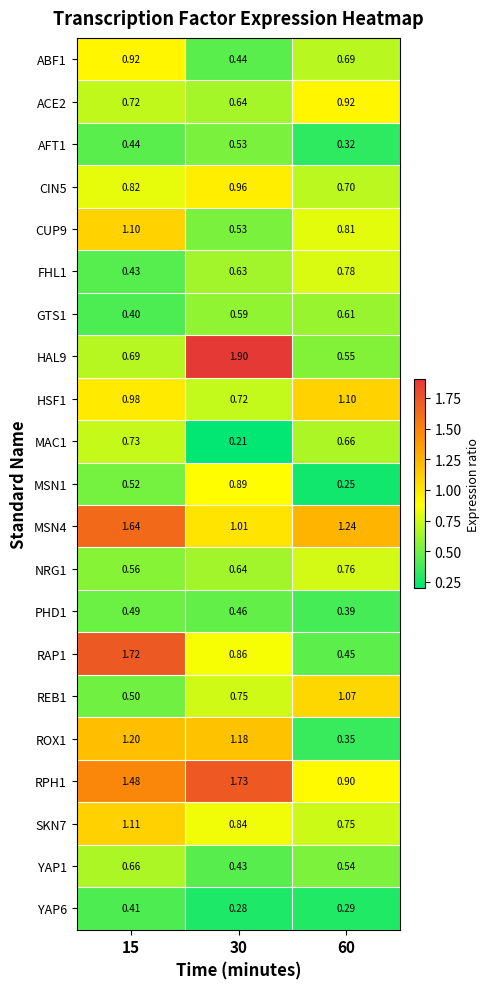

Is the value of ROX1 at 60 greater than the value of NRG1 at 60?

No